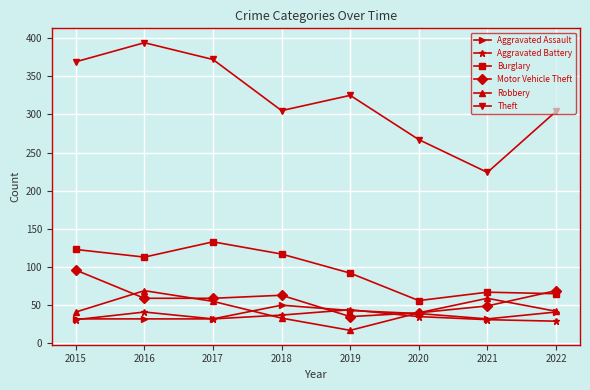

What is the spread (max minus min) of values at 2015?

338